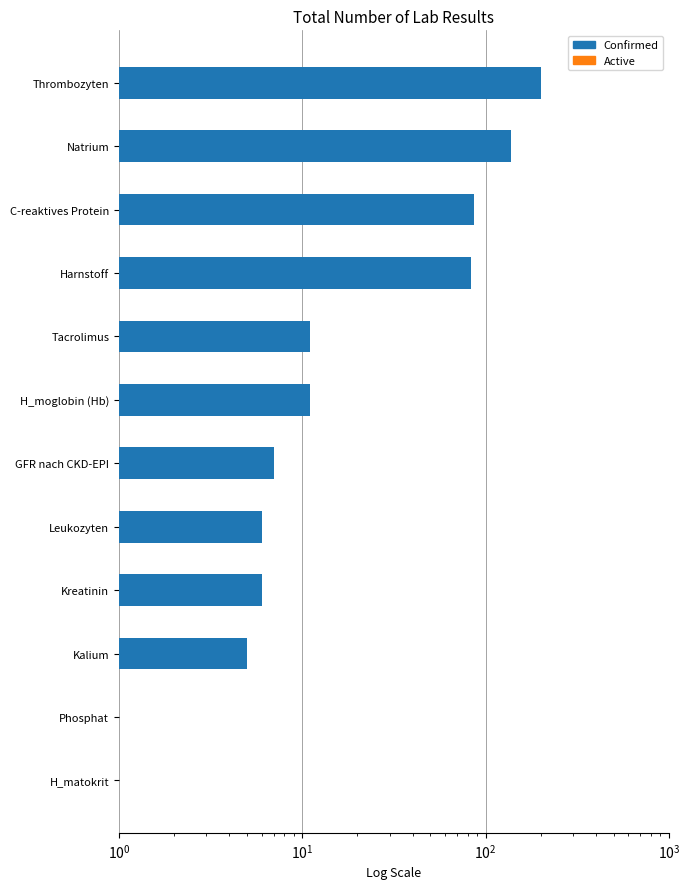

List the series in order of their peak value, lowest first.

Active, Confirmed